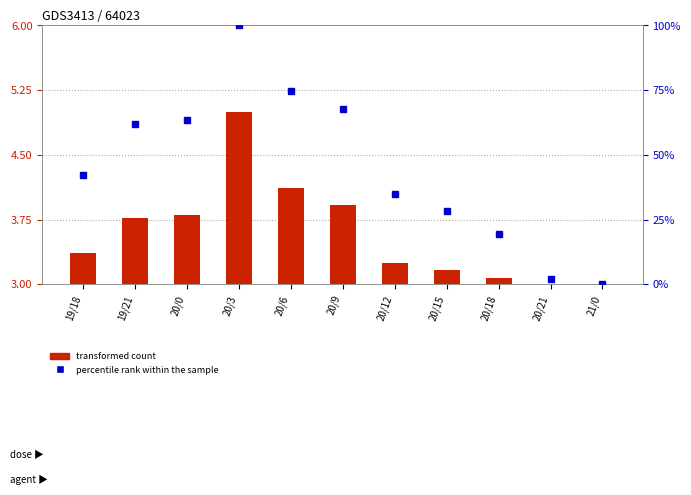

What are all the series names shown in the legend?

transformed count, percentile rank within the sample